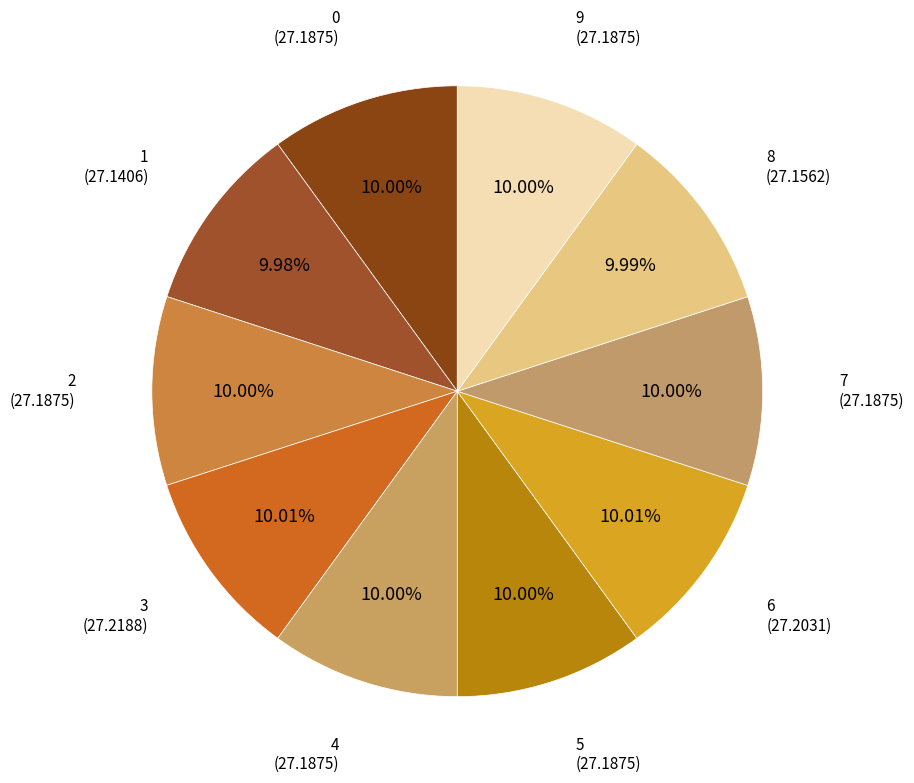

Rank the categories by value from lowest to highest.

1, 8, 0, 2, 4, 5, 7, 9, 6, 3